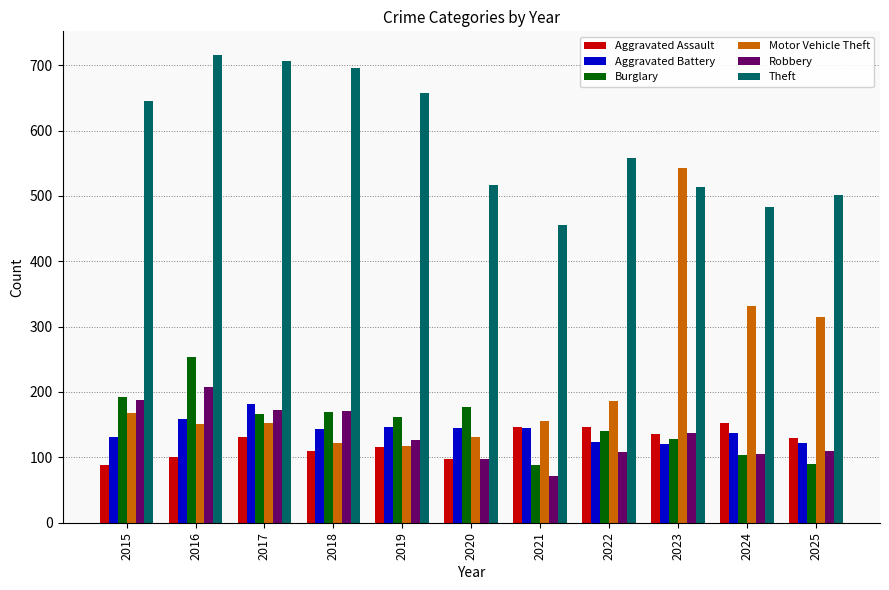

Which series has the largest total across all categories?

Theft